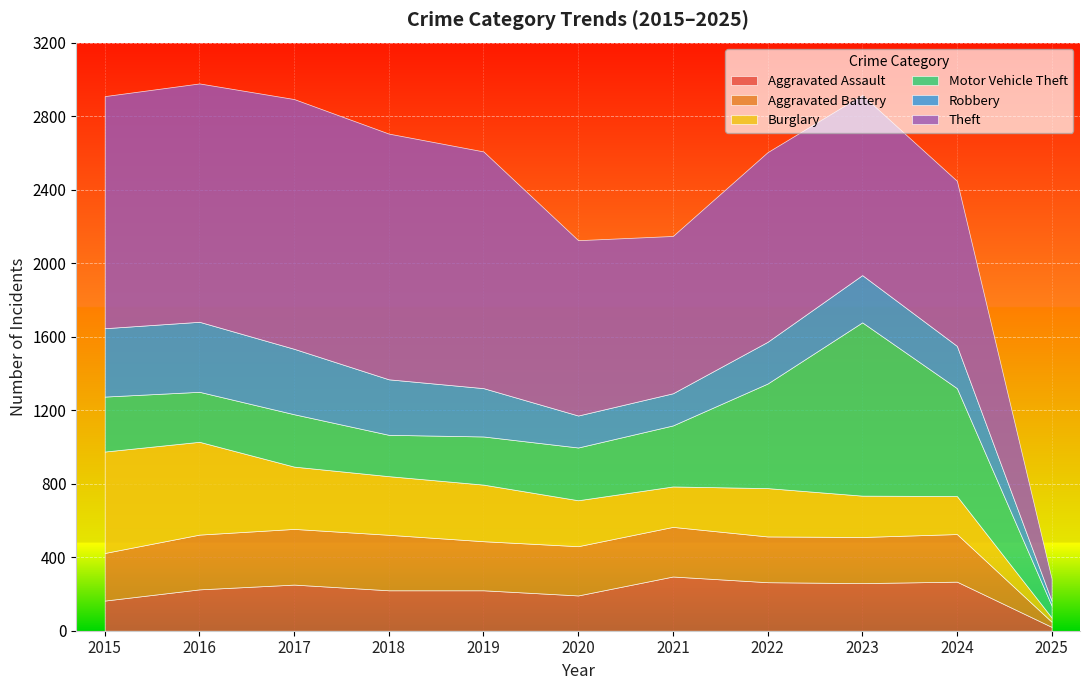

Is the value of Burglary at 2019 greater than the value of Motor Vehicle Theft at 2024?

No